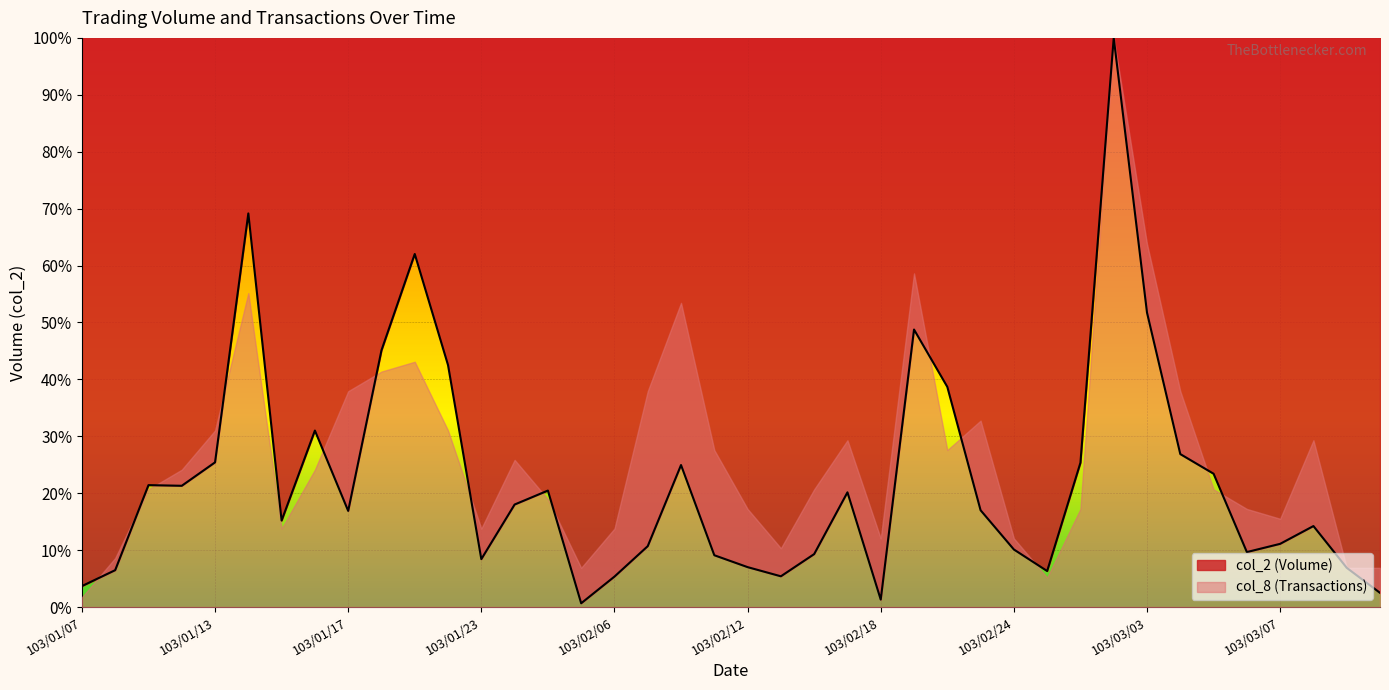

Rank the categories by value from lowest to highest.

103/02/05, 103/02/18, 103/03/12, 103/01/07, 103/02/06, 103/02/13, 103/02/25, 103/01/08, 103/03/11, 103/02/12, 103/01/23, 103/02/11, 103/02/14, 103/03/06, 103/02/24, 103/02/07, 103/03/07, 103/03/10, 103/01/15, 103/01/17, 103/02/21, 103/01/24, 103/02/17, 103/01/27, 103/01/10, 103/01/09, 103/03/05, 103/02/10, 103/02/26, 103/01/13, 103/03/04, 103/01/16, 103/02/20, 103/01/22, 103/01/20, 103/02/19, 103/03/03, 103/01/21, 103/01/14, 103/02/27